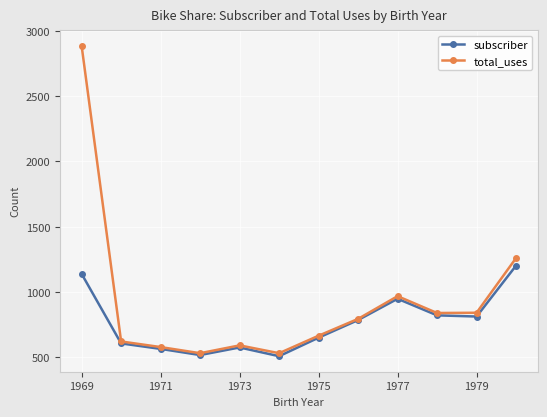

What is the lowest value of the total_uses series?

531